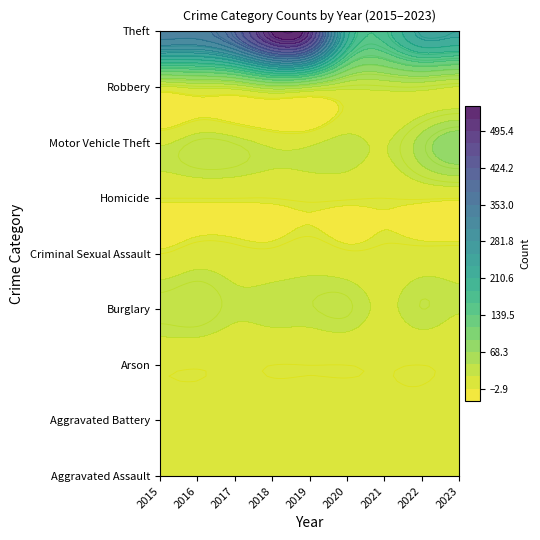

Rank the categories by Burglary value from lowest to highest.

2015, 2016, 2017, 2018, 2019, 2020, 2021, 2022, 2023